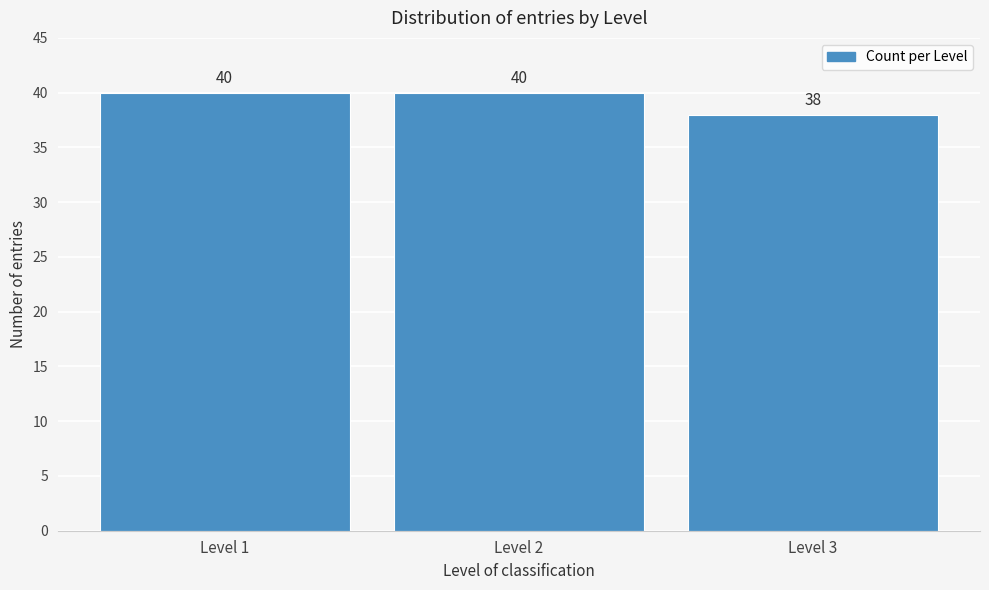

Reading left to right, transcribe all the data shown in this chart.

Level 1=40	Level 2=40	Level 3=38